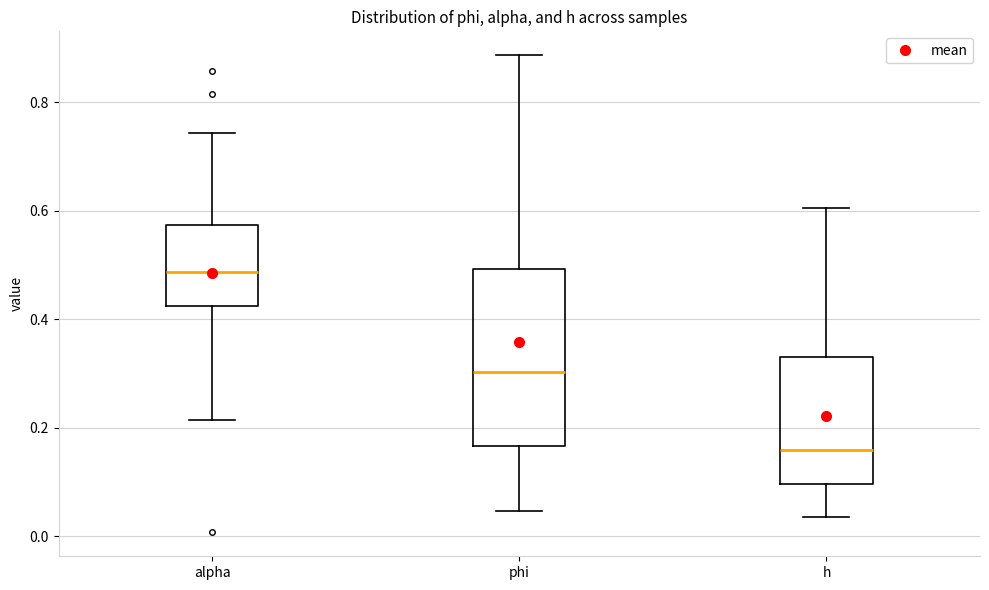

Where does the lower whisker of the box for alpha end on the y-axis? The values are not printed on the chart, so give them approximately, as read against the axis.

0.22